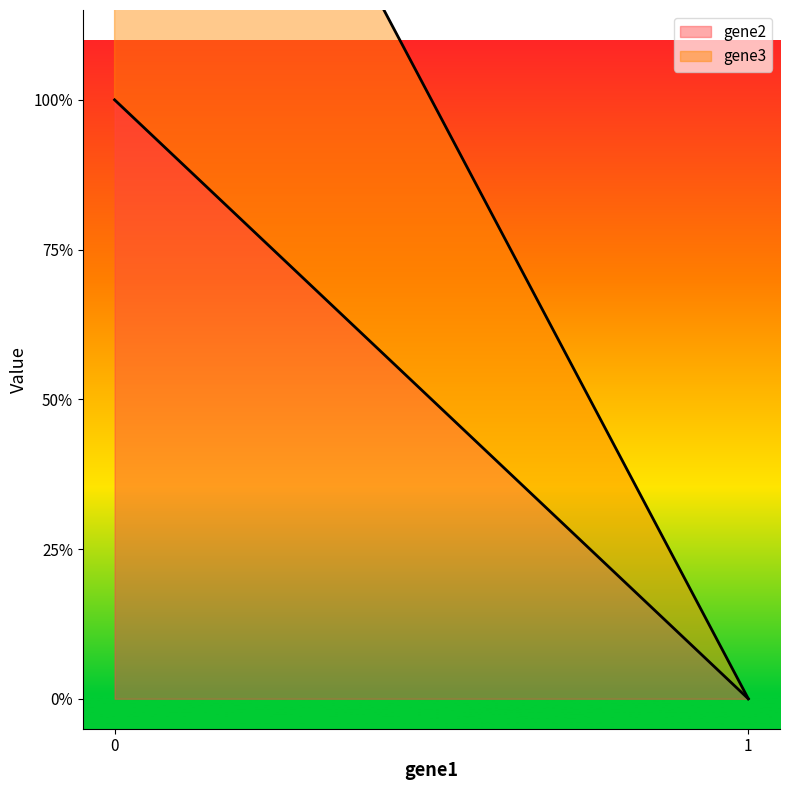

List the series in order of their overall mean, lowest first.

gene2, gene3